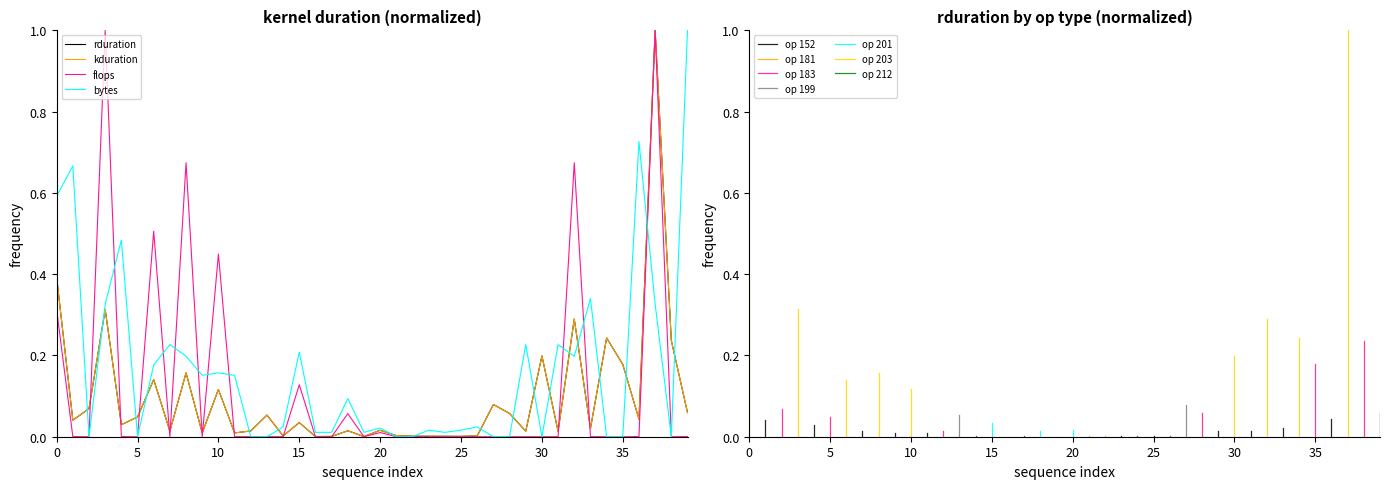

Does the chart display data point markers on the line(s)?

No